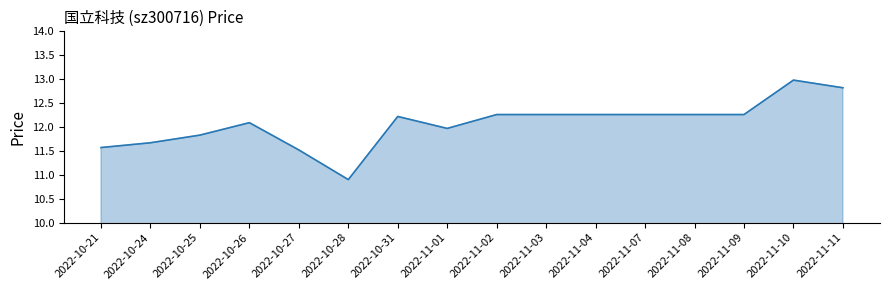

True or false: there are more than 1 points higher than both neighbors.

True